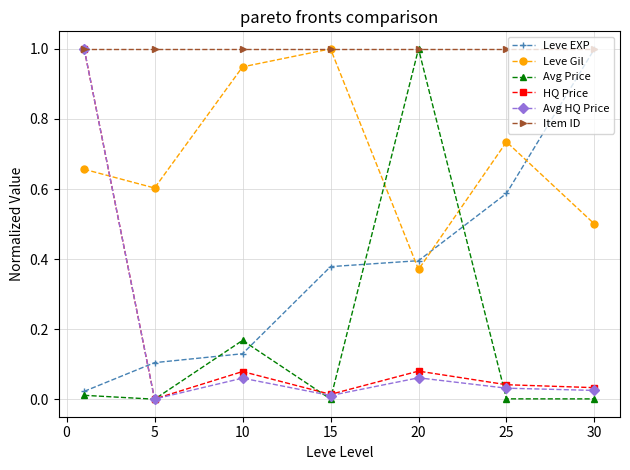

How many lines are shown in the chart?

6